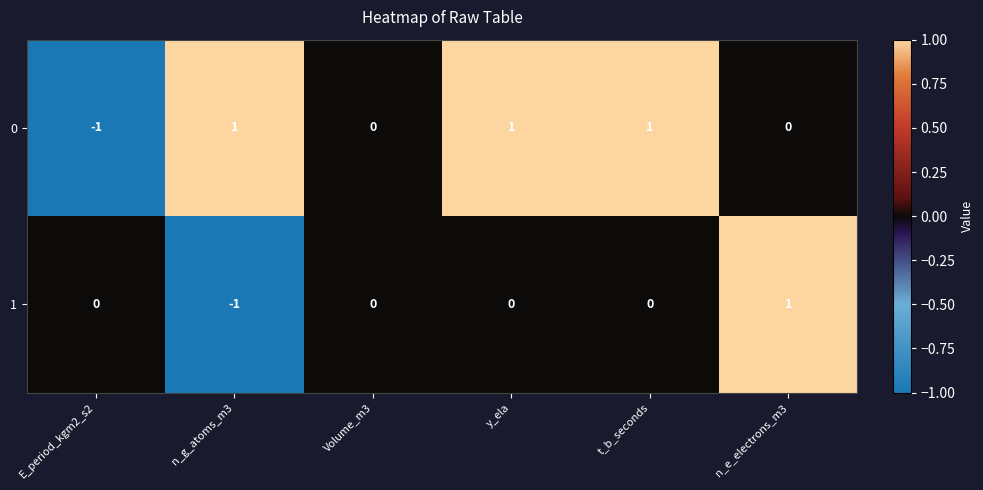

How many data points does each series have?

6